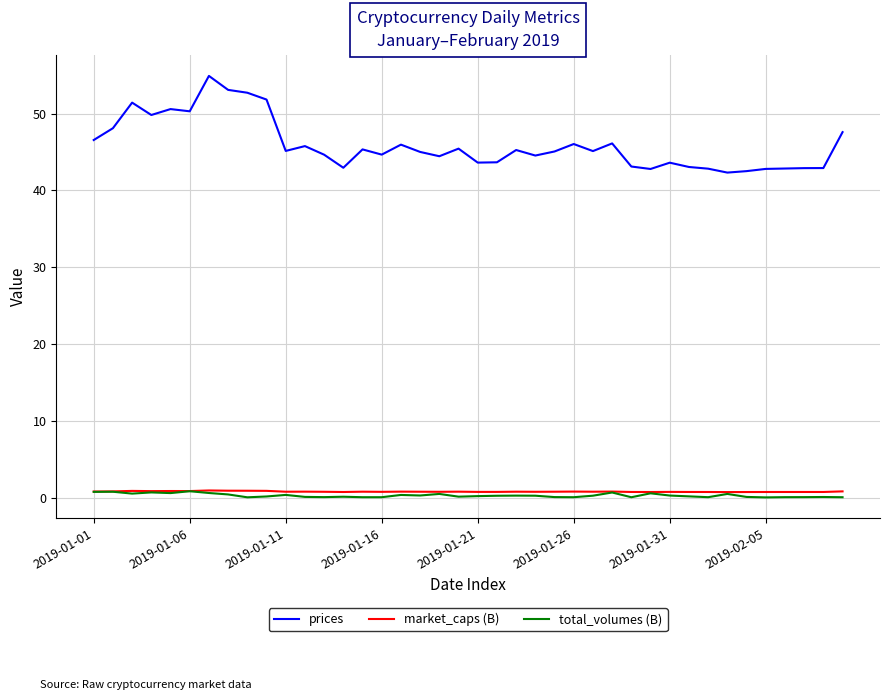

Which series has the largest total across all categories?

prices